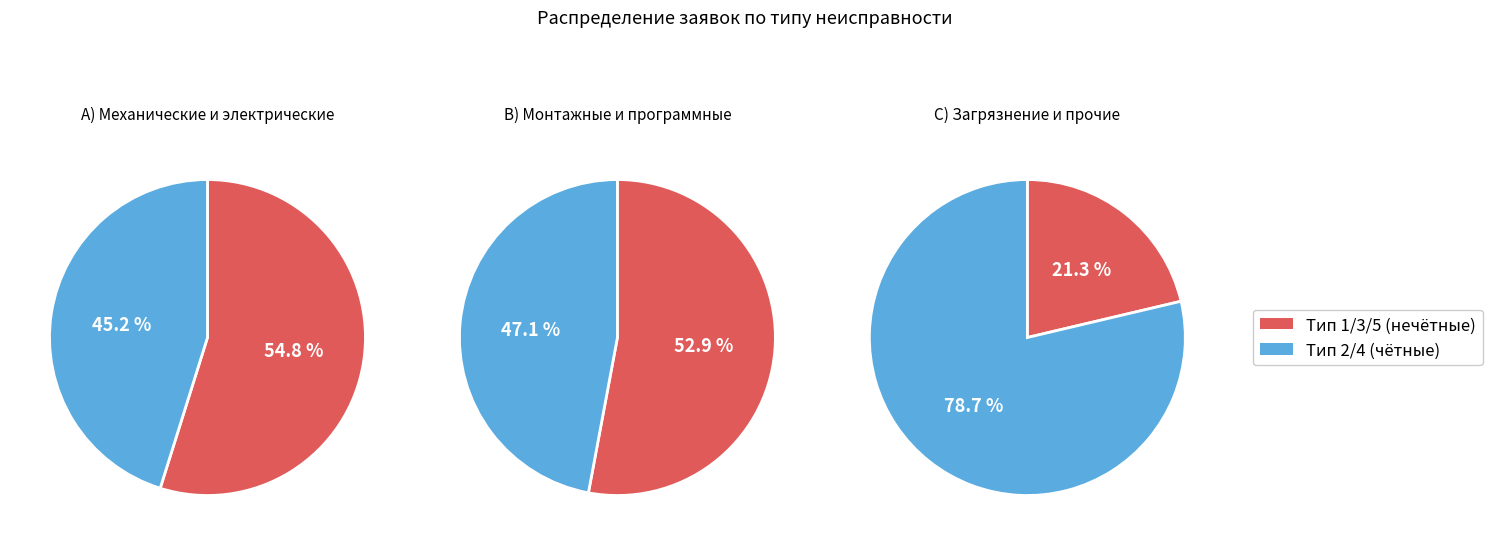

To the nearest percent, what percentage of the pie is 5?

21%